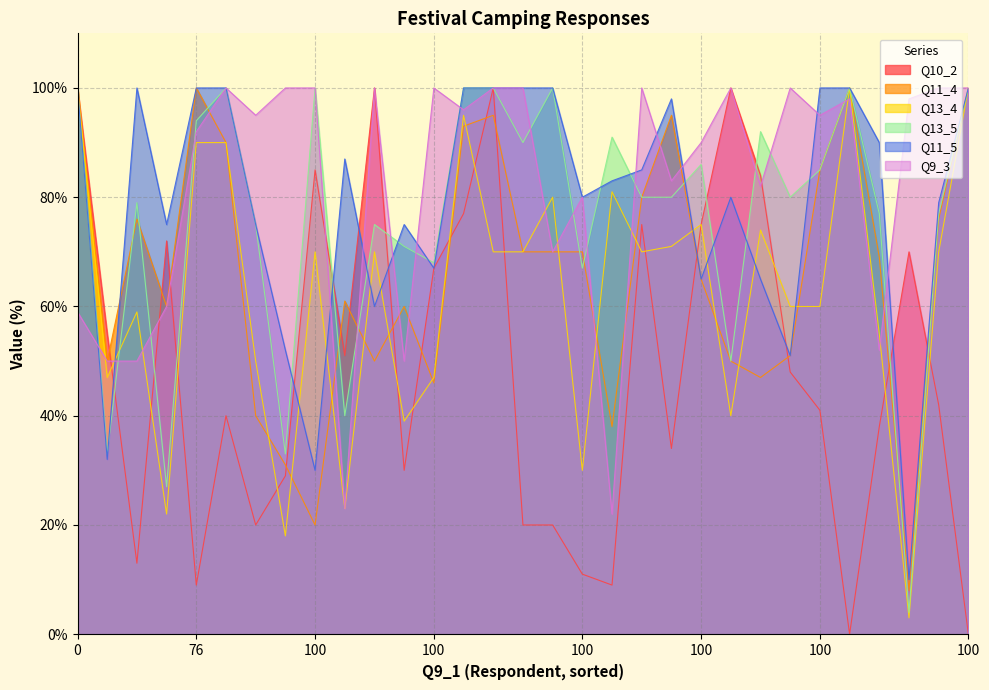

What is the value of the Q13_5 point at the 6th from the left?

100